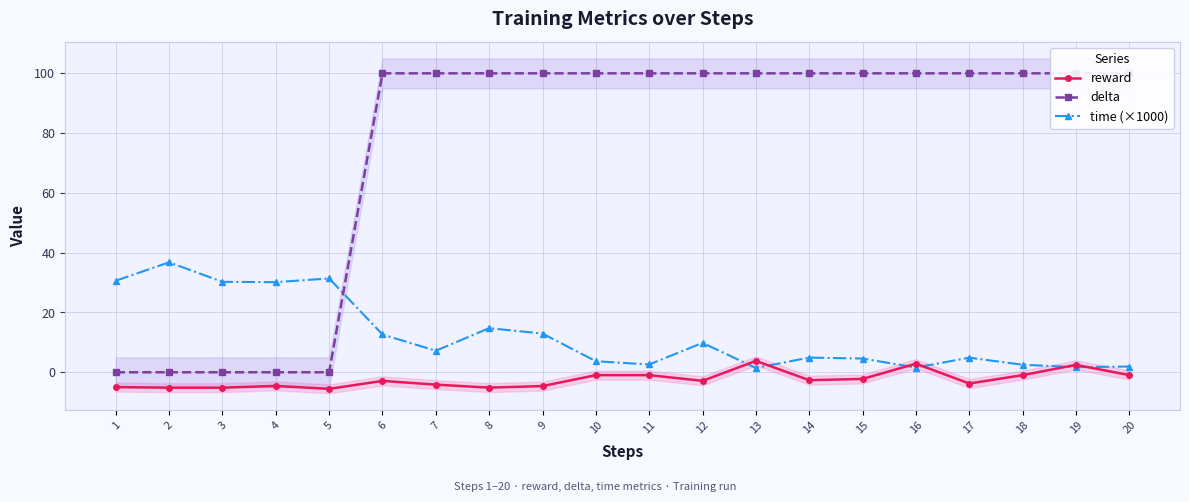

List the series in order of their peak value, highest first.

delta, time (×1000), reward